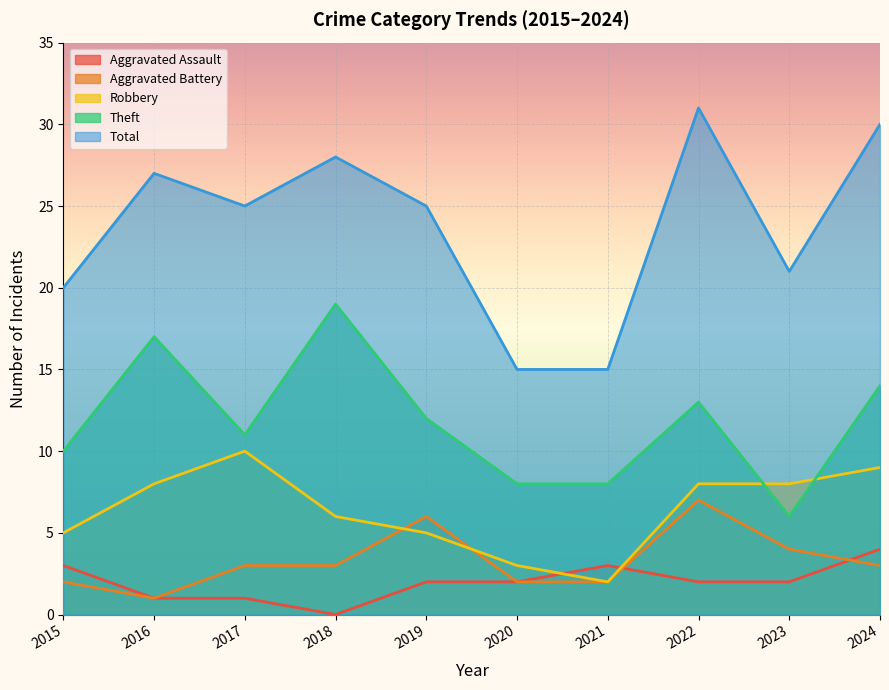

Which series has the largest total across all categories?

Total